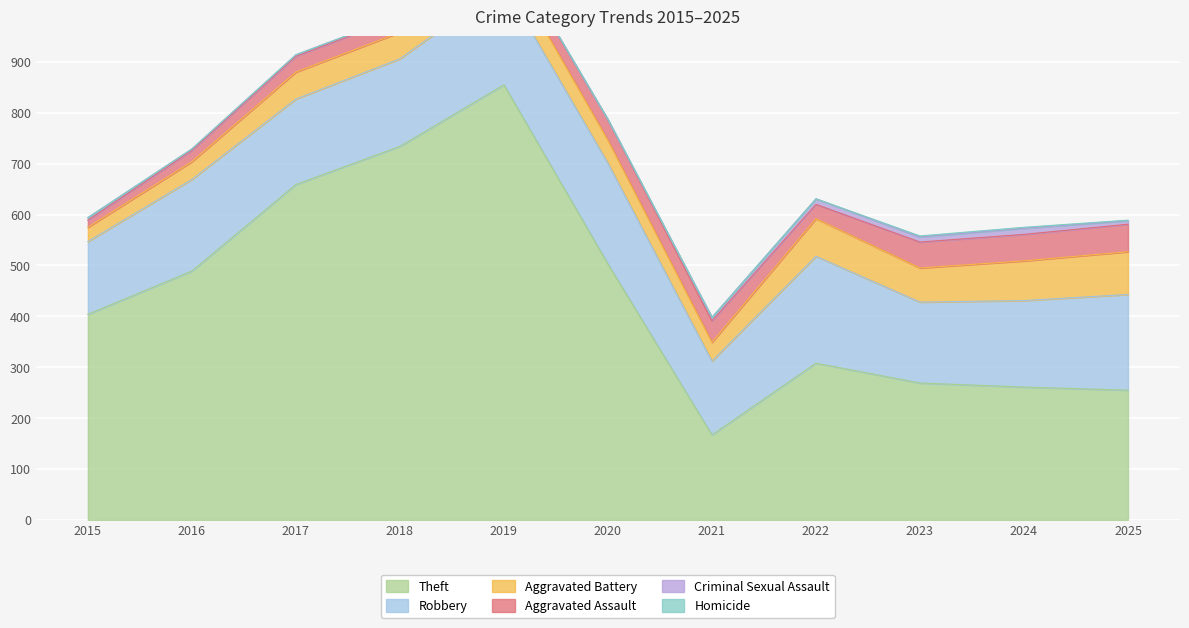

Which category has the lowest value across all series?

2020